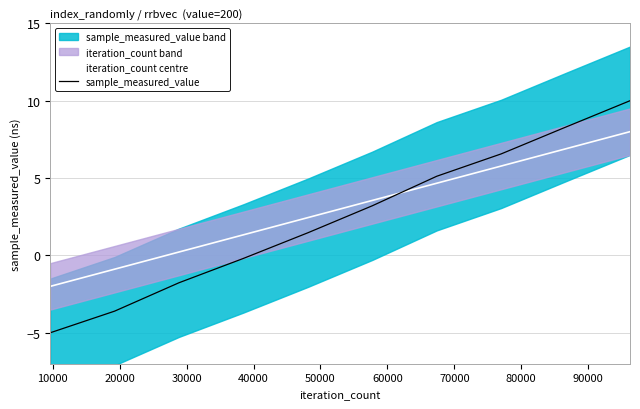

Which series ends up on top after the final intersection of sample_measured_value and iteration_count centre?

sample_measured_value